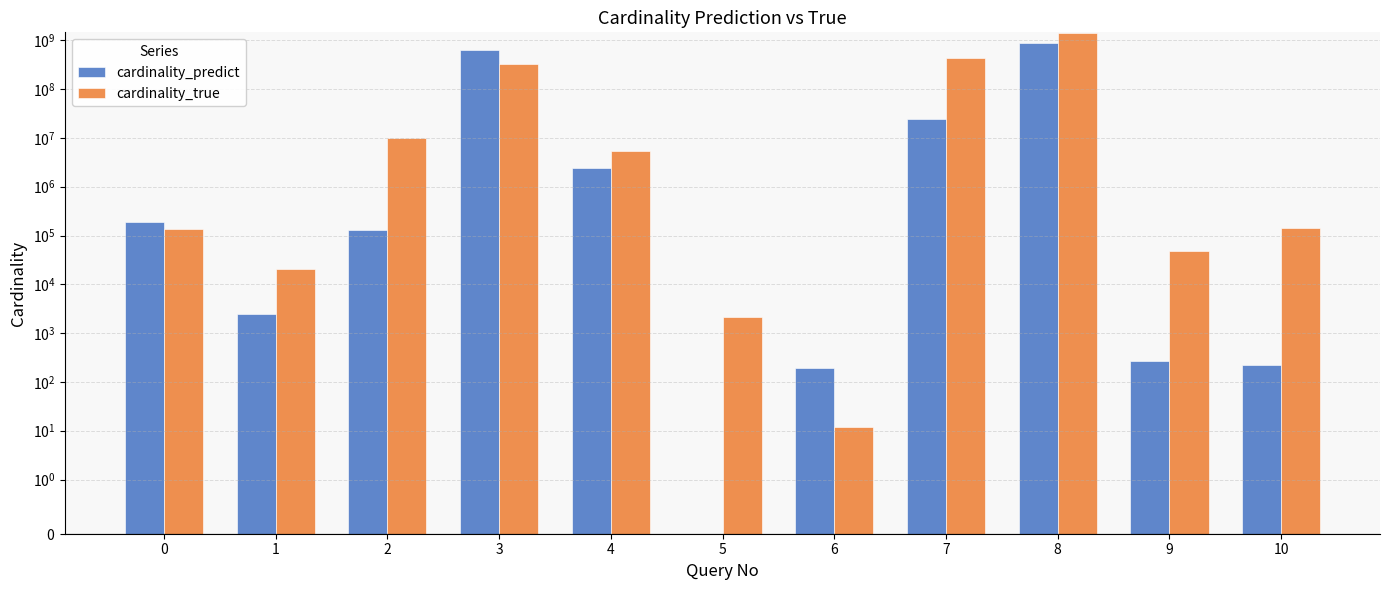

What is the approximate value of cardinality_true at 2?

9741411.0